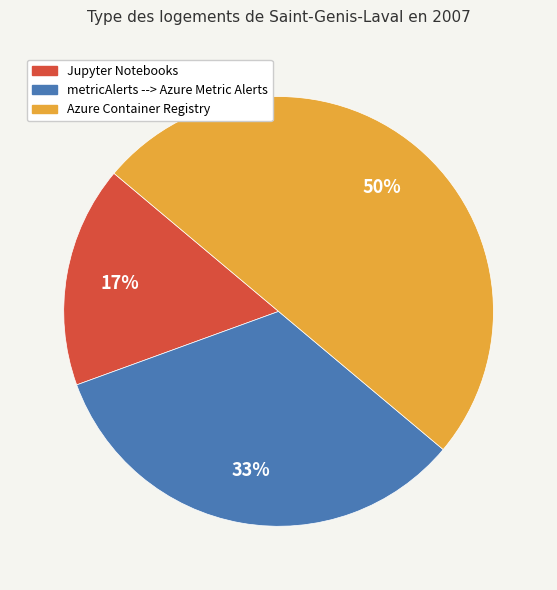

The Azure Container Registry slice represents 50% of the pie. True or false?

True